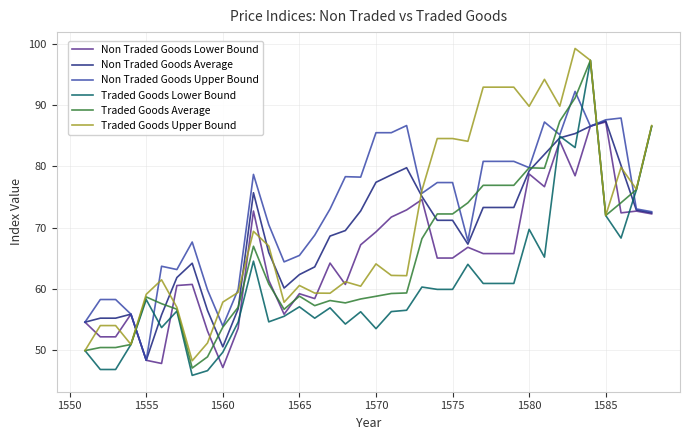

What is the highest value of the Non Traded Goods Upper Bound series?

92.3